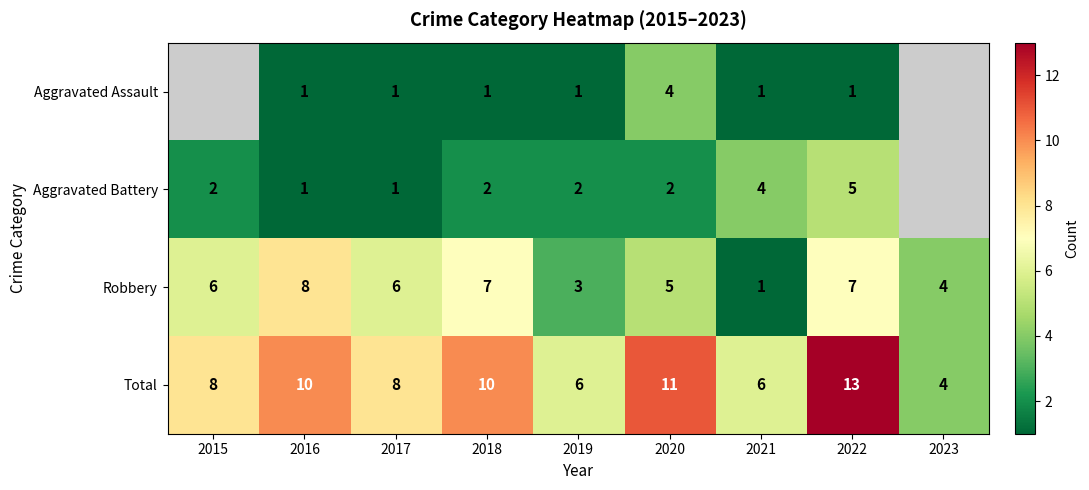

What is the difference between the maximum and minimum values in the Robbery series?

7